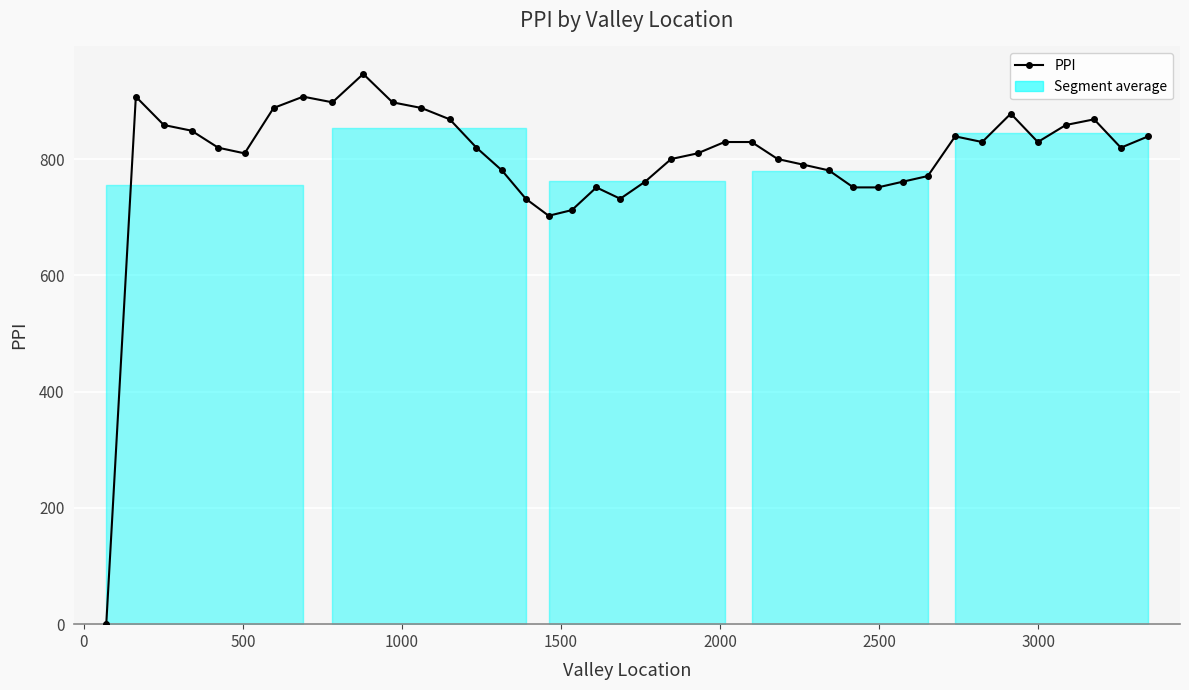

What is the difference between the maximum and minimum values?

946.3